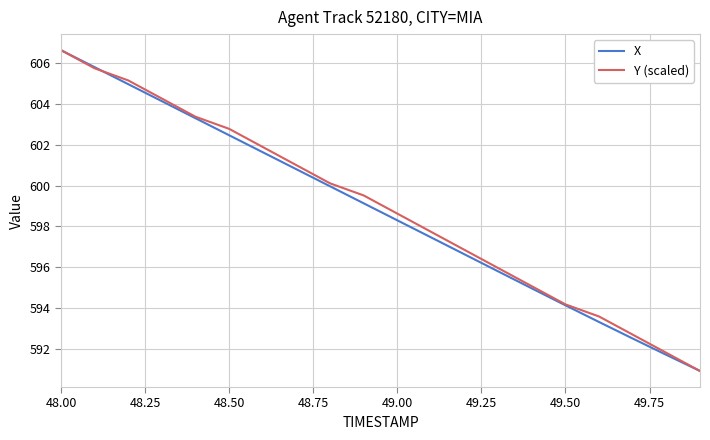

Reading left to right, transcribe all the data shown in this chart.

X: 606.7	605.8	605.0	604.1	603.3	602.5	601.6	600.8	600.0	599.1	598.3	597.5	596.6	595.8	595.0	594.1	593.3	592.5	591.7	590.9
Y (scaled): 606.7	605.8	605.2	604.3	603.4	602.8	601.9	601.0	600.1	599.5	598.6	597.7	596.8	596.0	595.1	594.2	593.6	592.7	591.8	590.9